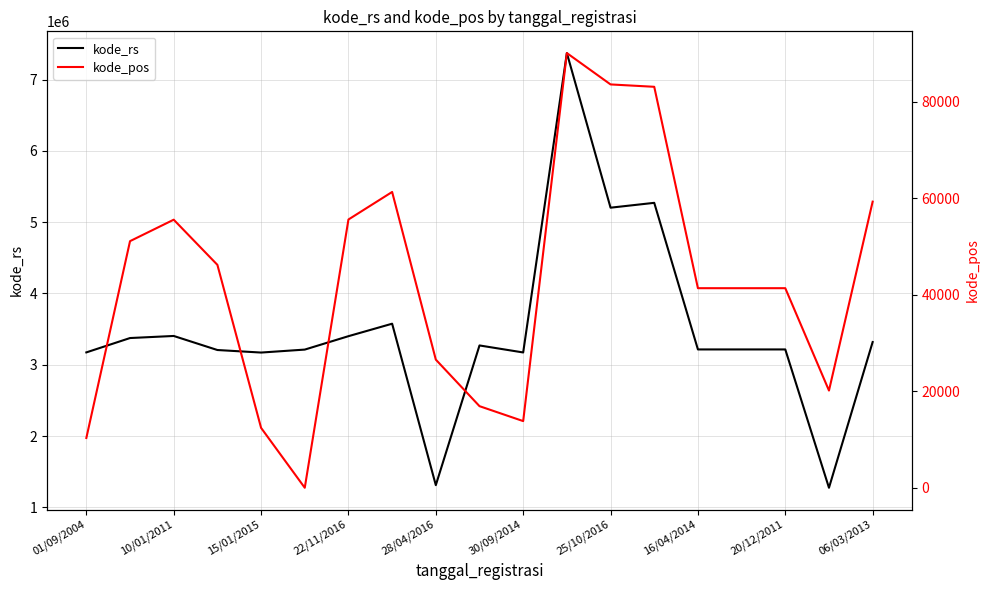

How many positive values does the kode_pos series have?

18